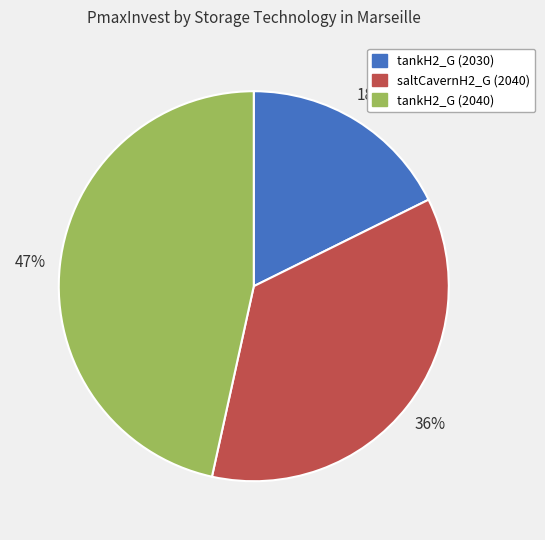

To the nearest percent, what is the average slice percentage?

33%